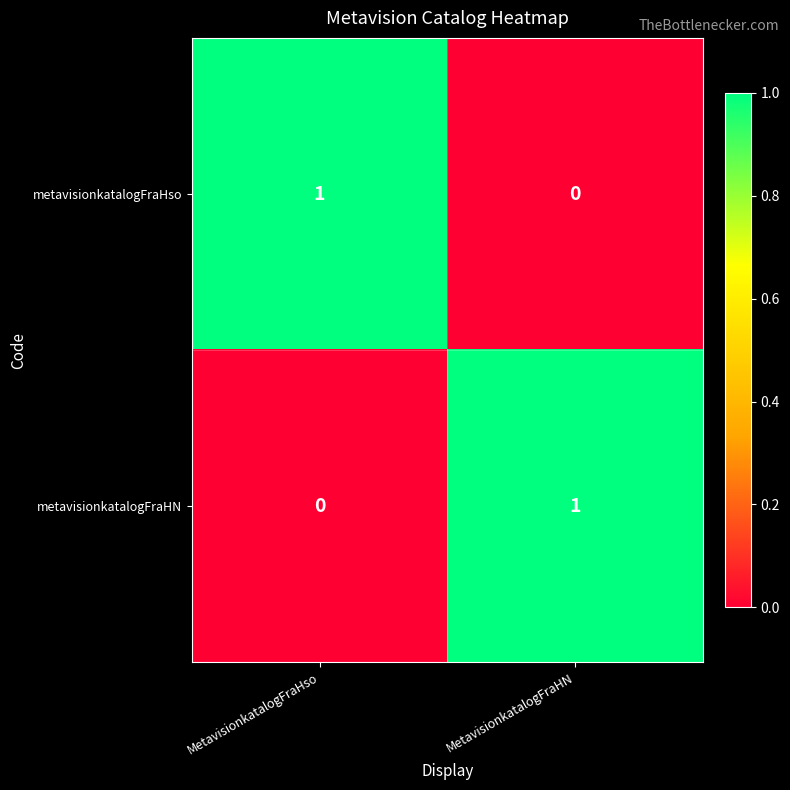

At which label is metavisionkatalogFraHN closest to 0?

MetavisionkatalogFraHso